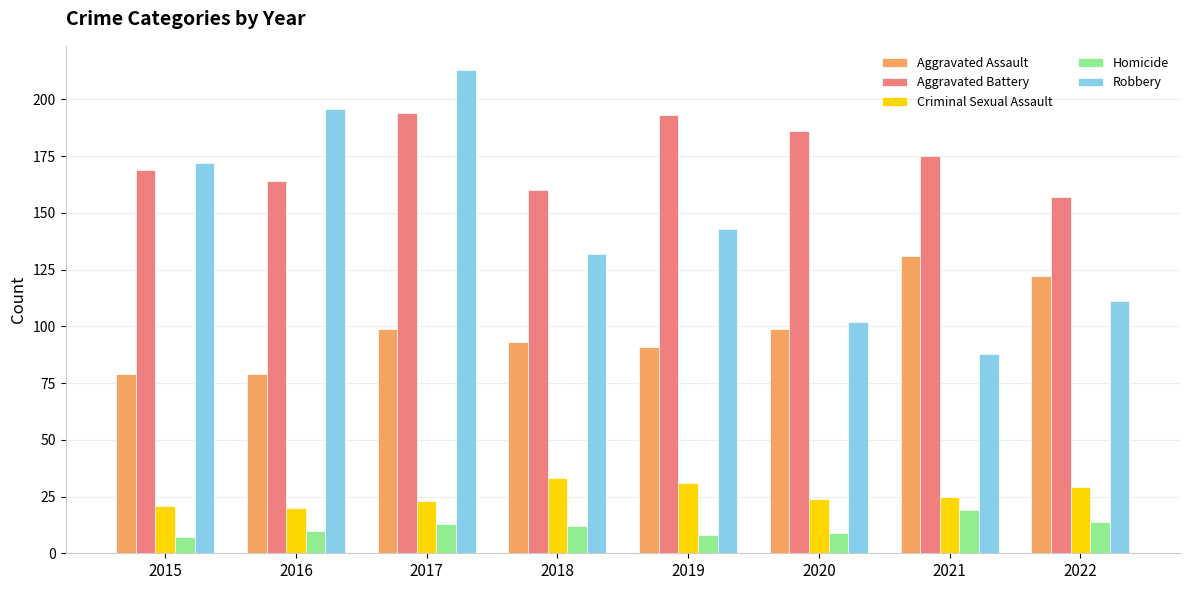

How many data points does each series have?

8